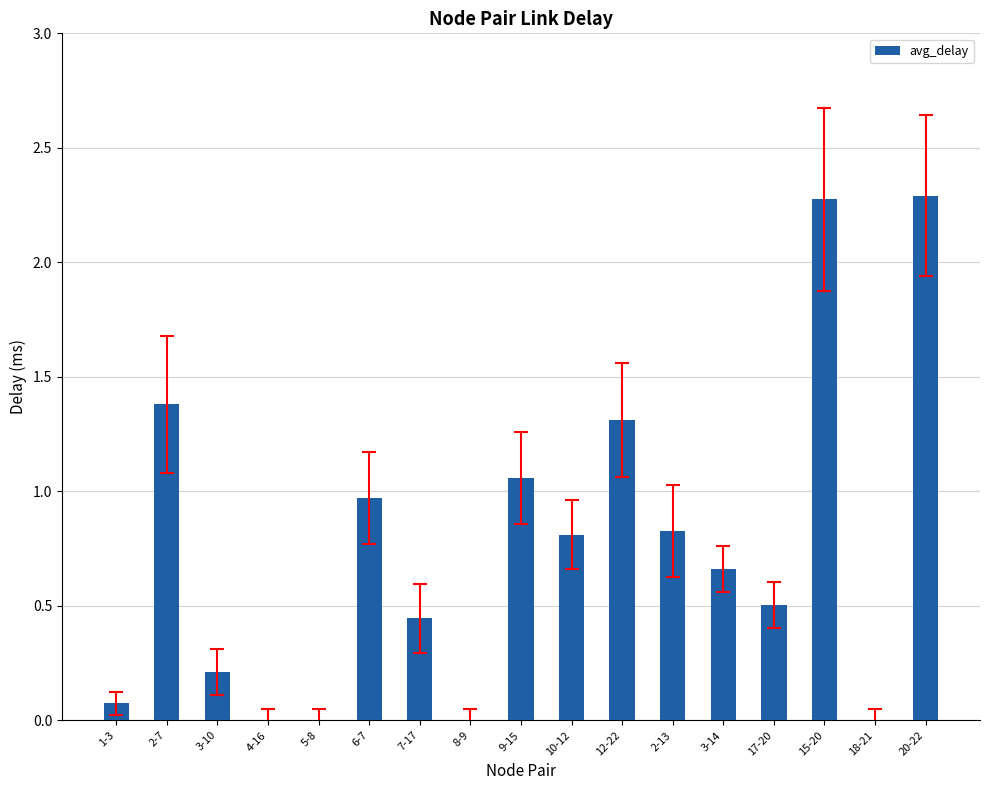

Which has a higher value, 5-8 or 10-12?

10-12